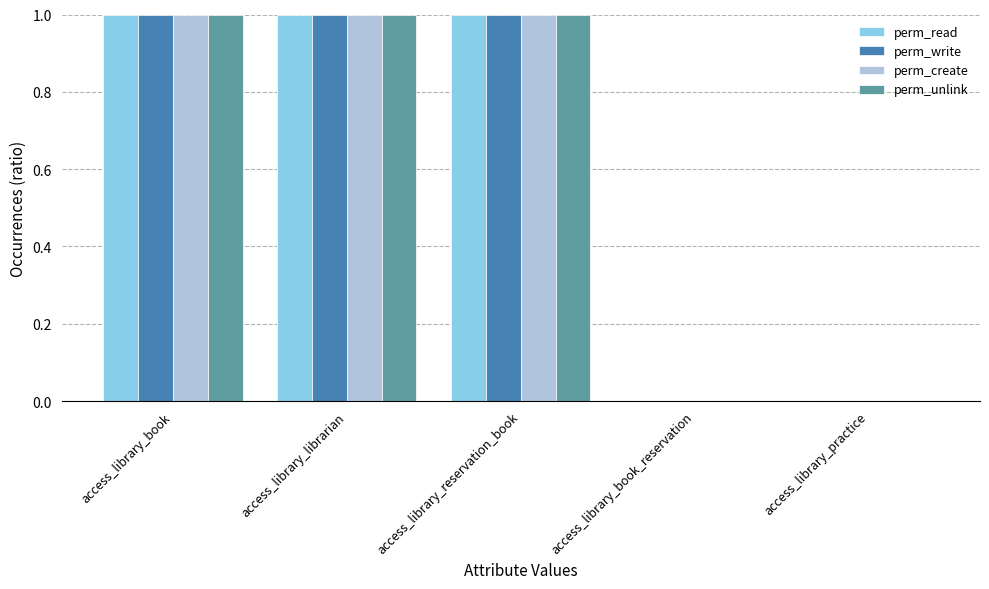

Reading left to right, list all the values displayed in this chart.

perm_read: 1	1	1	0	0
perm_write: 1	1	1	0	0
perm_create: 1	1	1	0	0
perm_unlink: 1	1	1	0	0